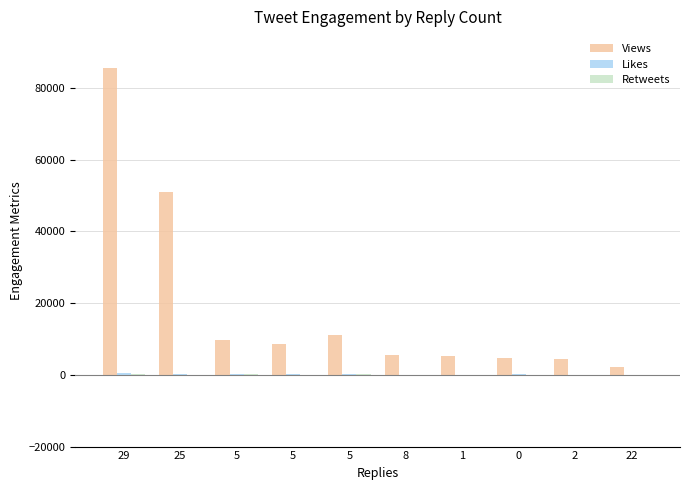

Are the bars horizontal?

No